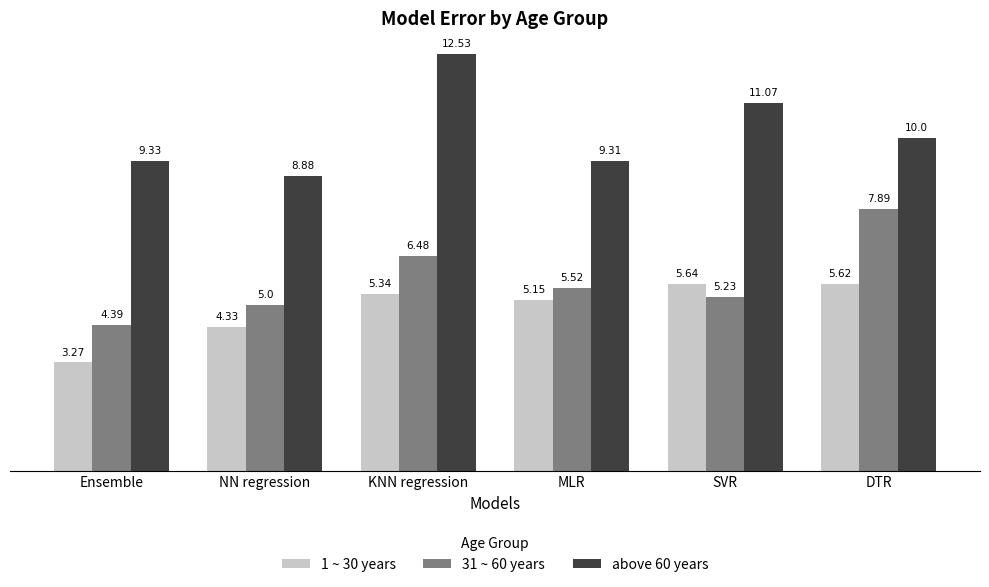

Which category has the lowest value in the above 60 years series?

NN regression